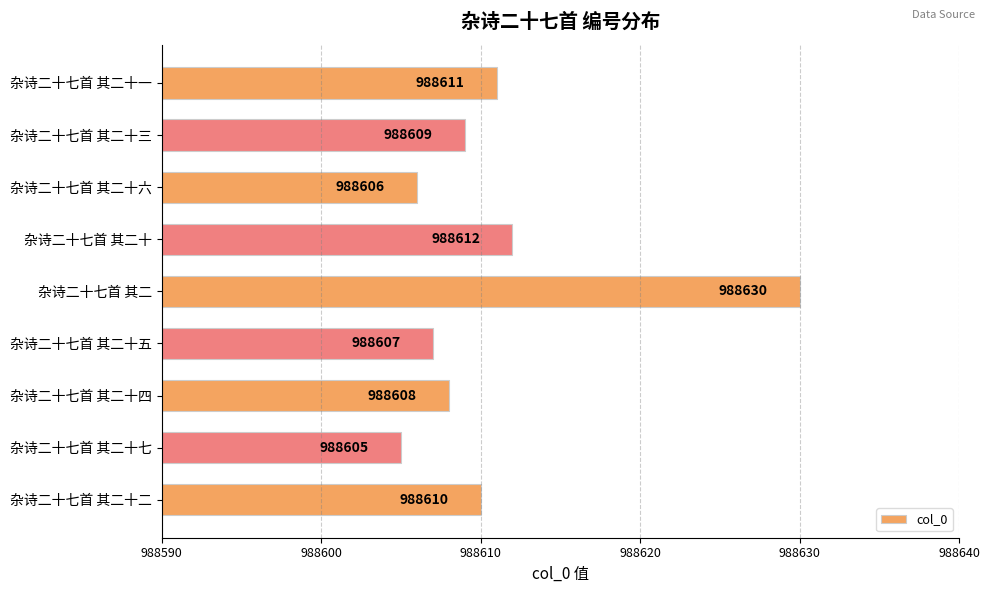

At which category does the chart reach its minimum across all series?

杂诗二十七首 其二十七